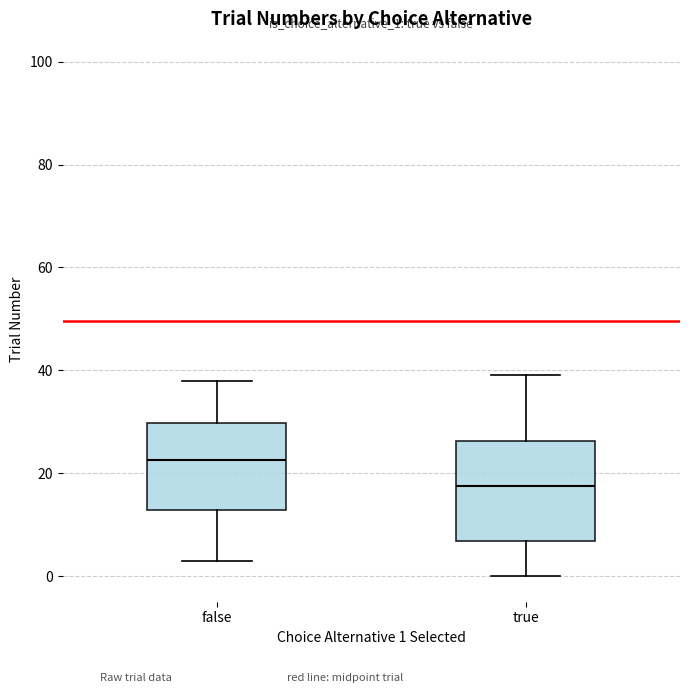

Reading left to right, read every box against the y-axis: the position of its median line, the range the box covers, and the ends of its whiskers. The values are not printed on the chart, so give them approximately, as read against the axis.

false: median 22, box 12 to 30, whiskers 4 to 38
true: median 18, box 6 to 26, whiskers 0 to 40